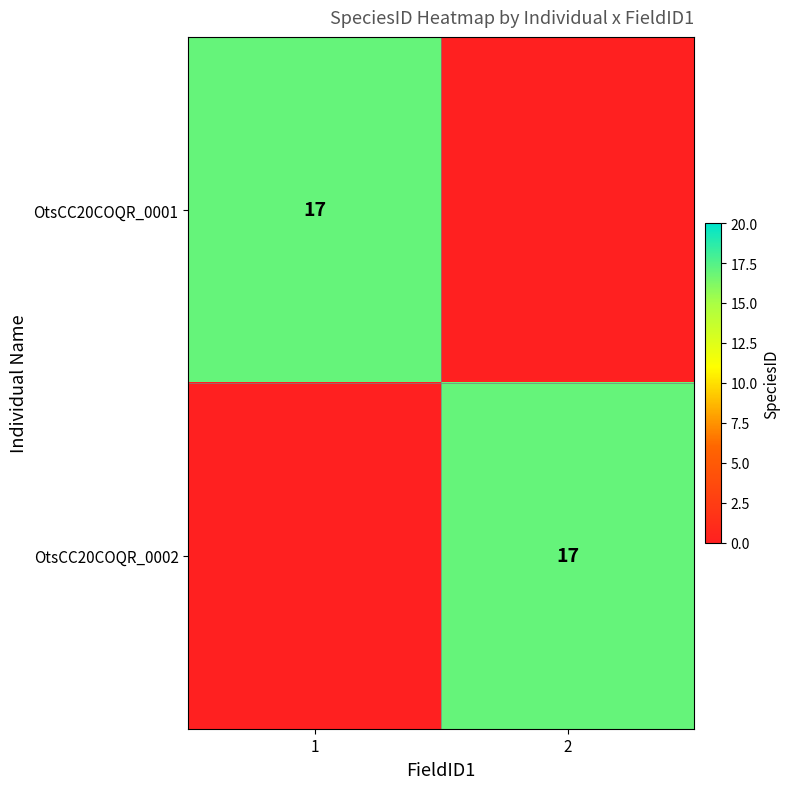

True or false: OtsCC20COQR_0001 has a value of 17 at 1.

True